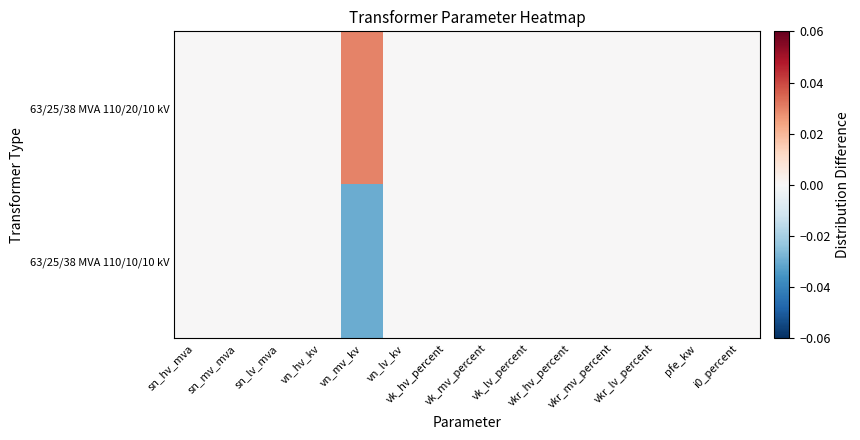

Which series has the largest total across all categories?

63/25/38 MVA 110/20/10 kV